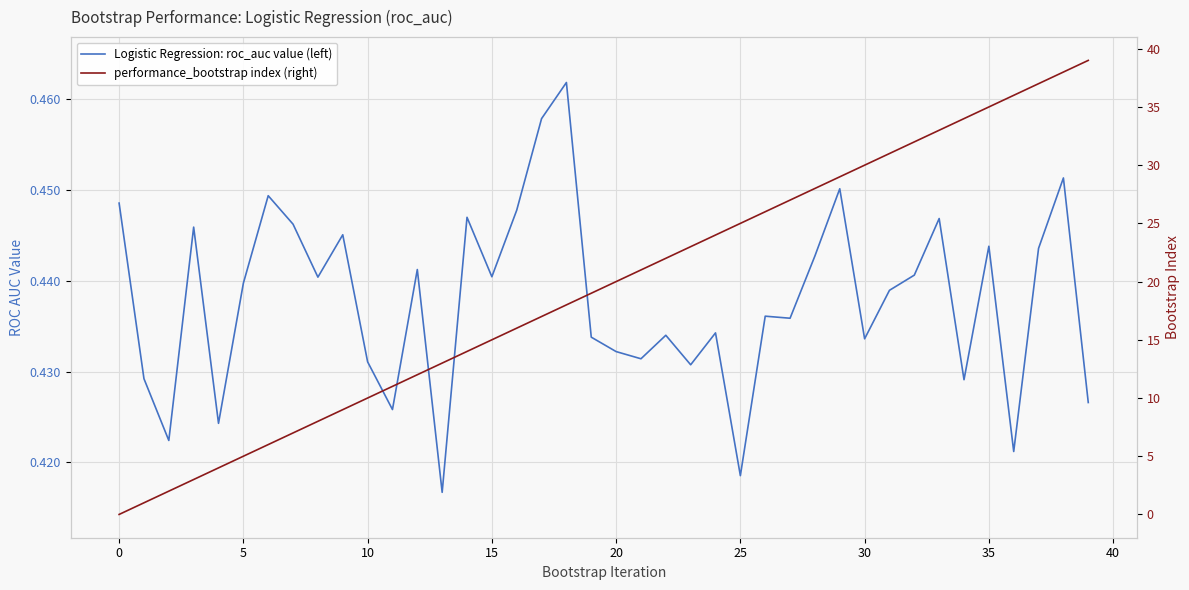

True or false: Logistic Regression: roc_auc value (left) has more than 2 interior local peaks.

True